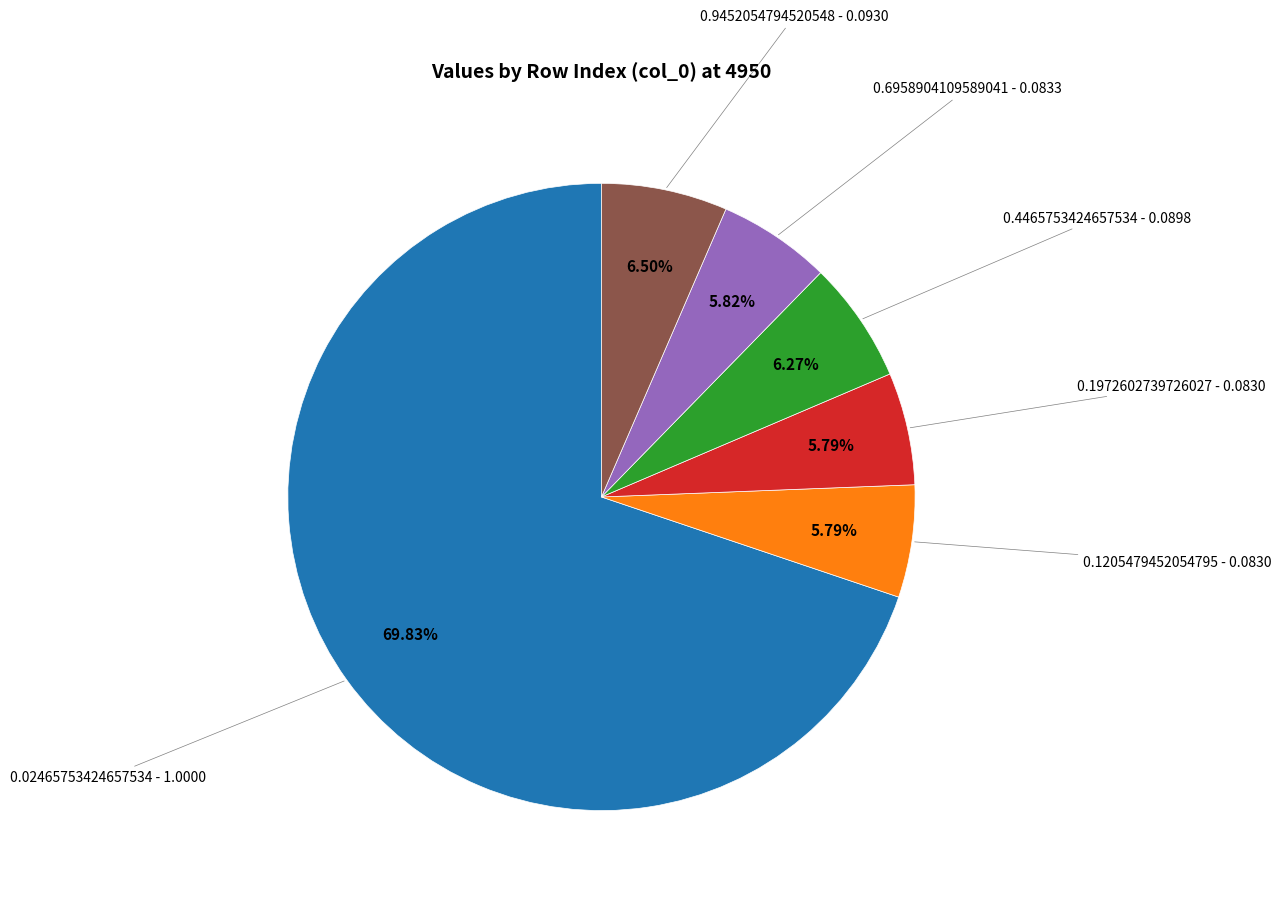

Is there any slice that represents more than half of the pie?

Yes